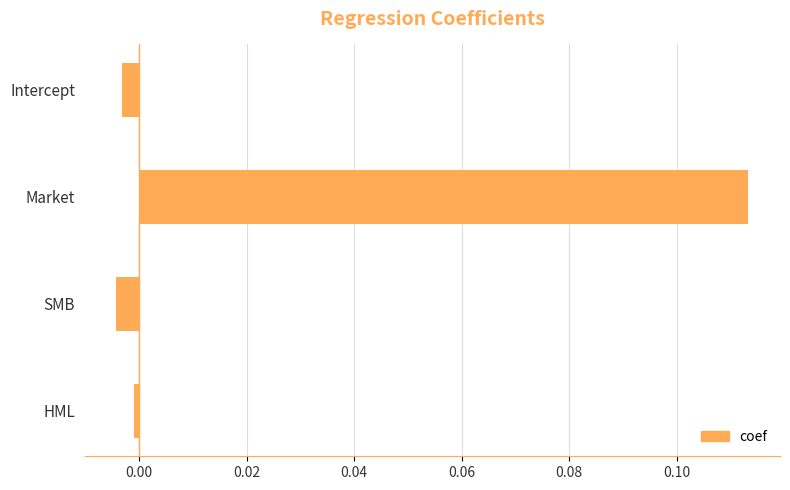

Between Market and SMB, which is larger?

Market